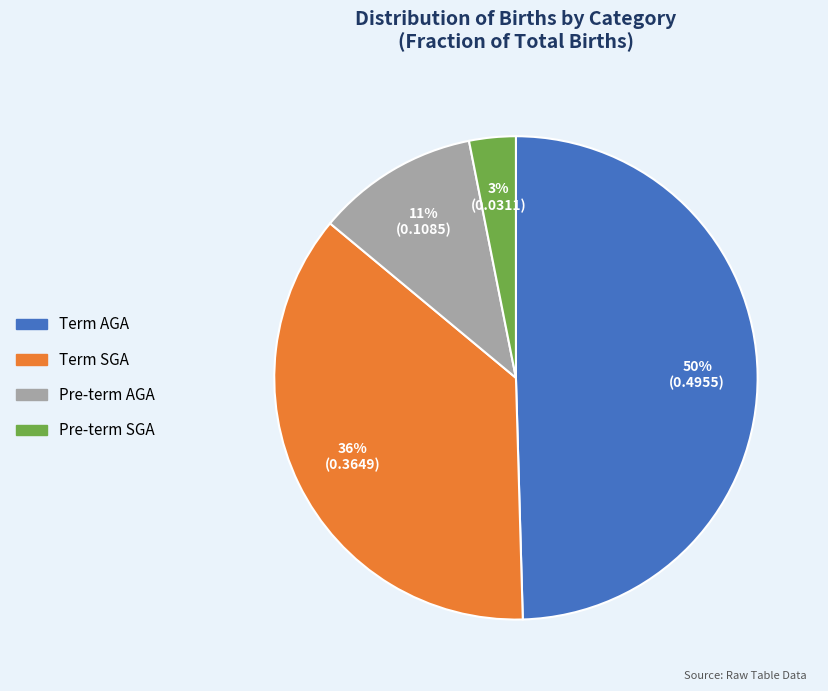

Is Term SGA the majority of the pie?

No